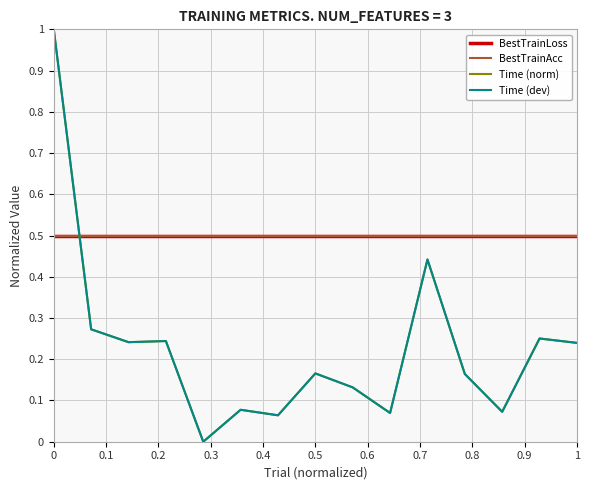

True or false: BestTrainLoss has more than 1 interior local peaks.

False